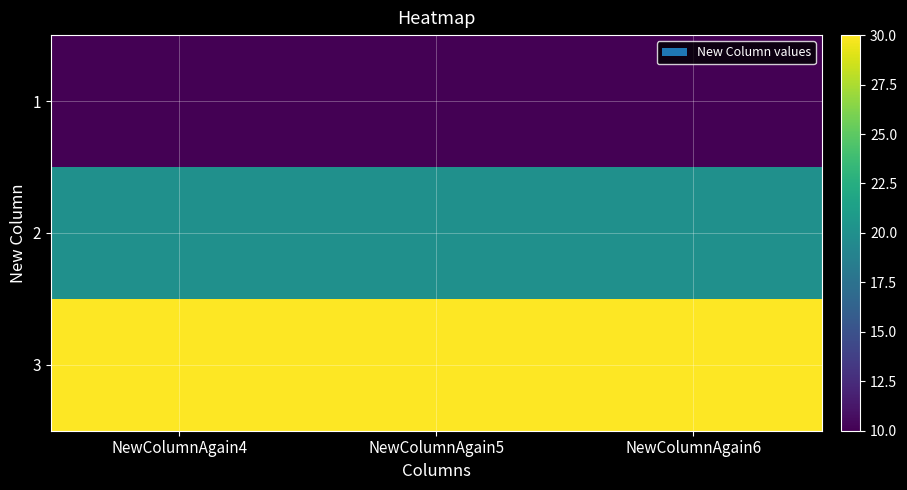

Reading left to right, list all the values displayed in this chart.

1: NewColumnAgain4=10	NewColumnAgain5=10	NewColumnAgain6=10
2: NewColumnAgain4=20	NewColumnAgain5=20	NewColumnAgain6=20
3: NewColumnAgain4=30	NewColumnAgain5=30	NewColumnAgain6=30